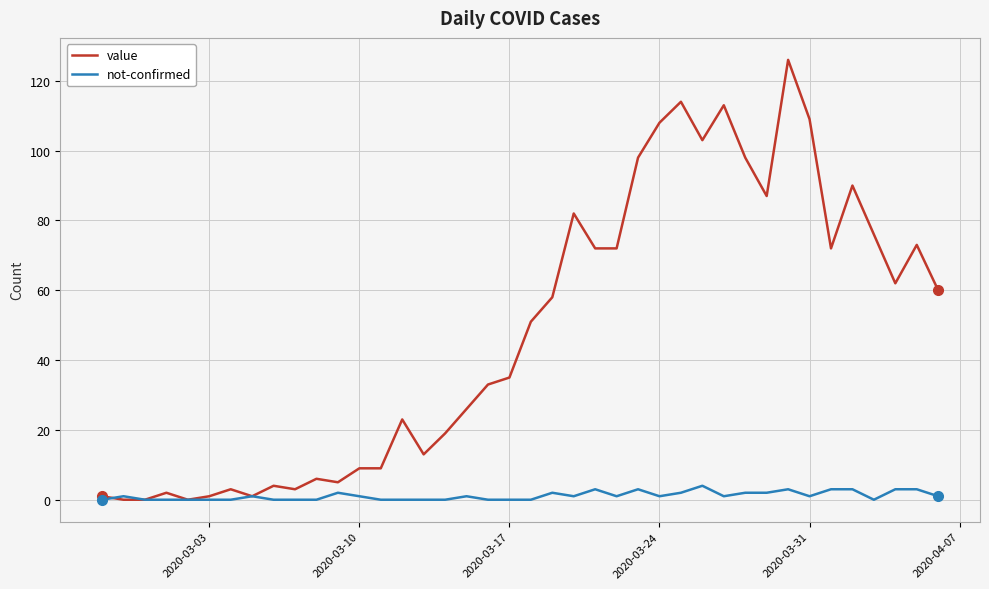

Rank the series by their average value, from highest to lowest.

value, not-confirmed